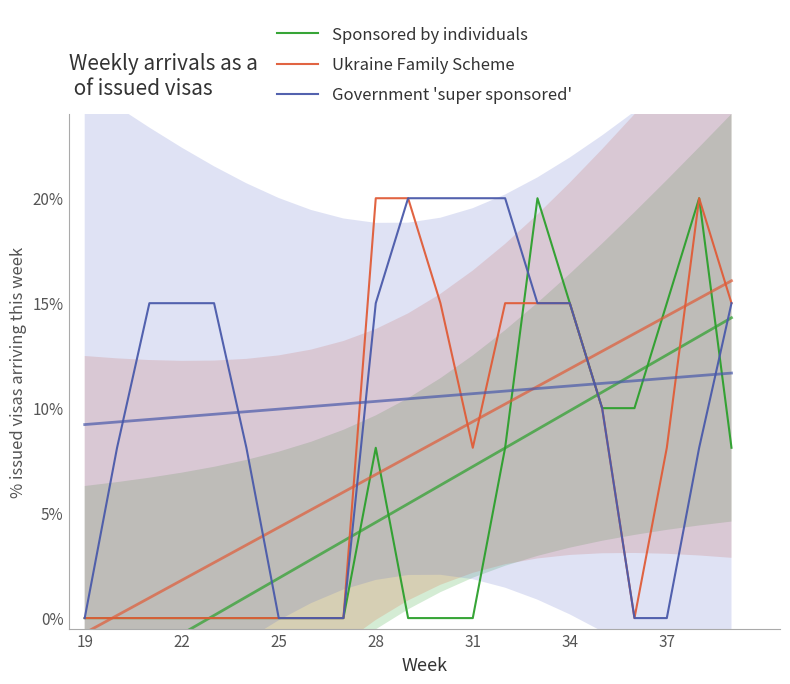

Which category has the lowest value across all series?

19